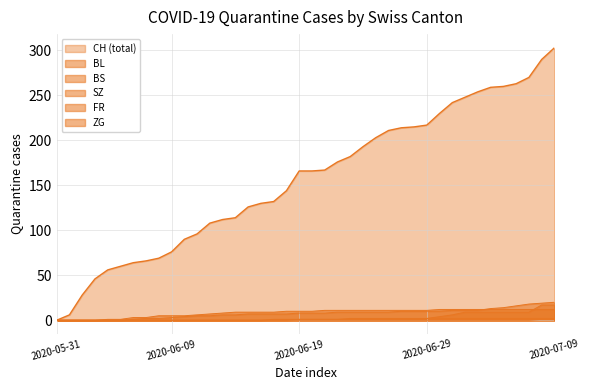

Is the value of BS at 2020-06-23 greater than the value of SZ at 2020-06-18?

Yes